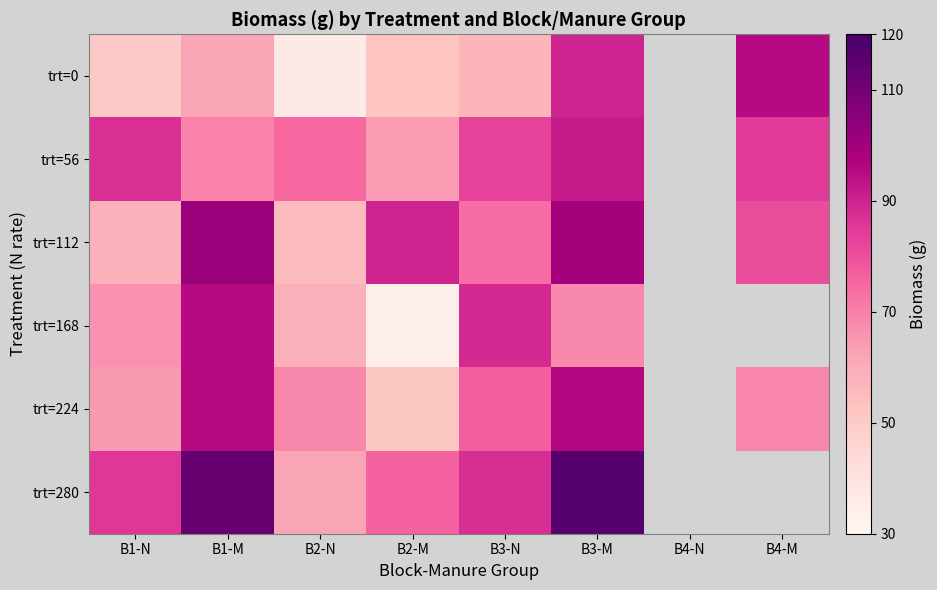

Is the value of trt=280 at B1-N greater than the value of trt=56 at B2-M?

Yes